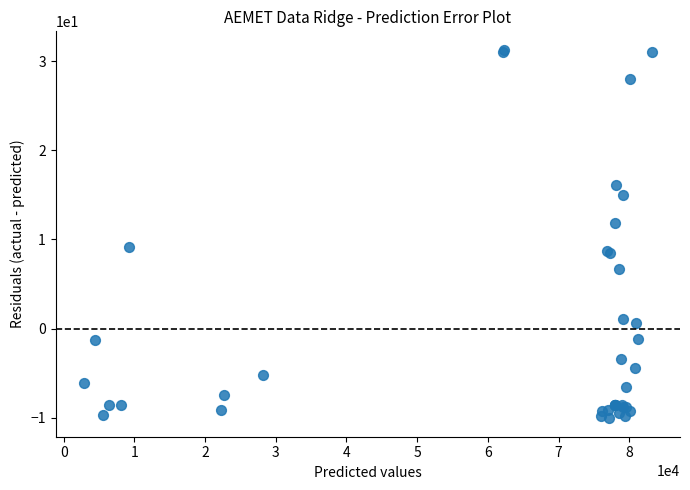

What Y value in the scatter plot is closest to 10?

9.2